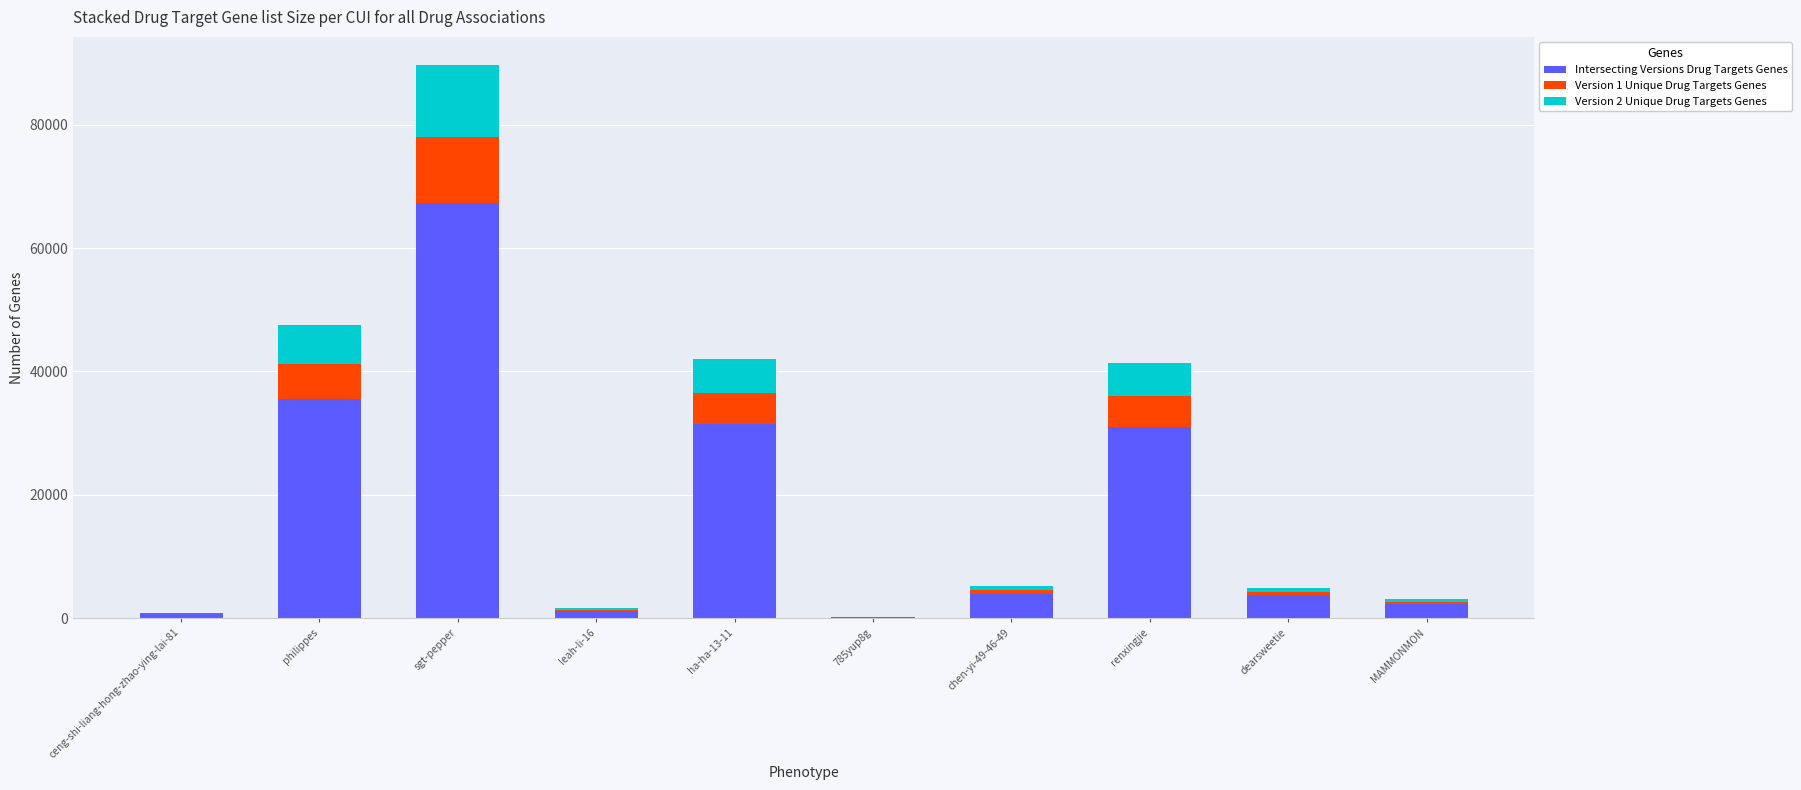

What is the sum of all Intersecting Versions Drug Targets Genes values?

177435.8